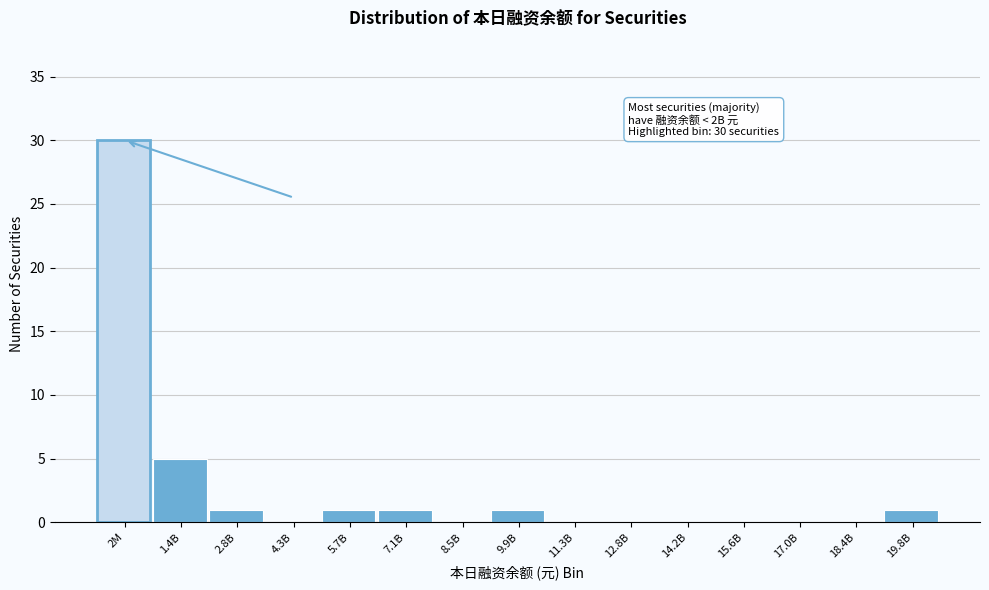

Reading right to left, transcribe all the data shown in this chart.

19.8B=1	18.4B=0	17.0B=0	15.6B=0	14.2B=0	12.8B=0	11.3B=0	9.9B=1	8.5B=0	7.1B=1	5.7B=1	4.3B=0	2.8B=1	1.4B=5	2M=30